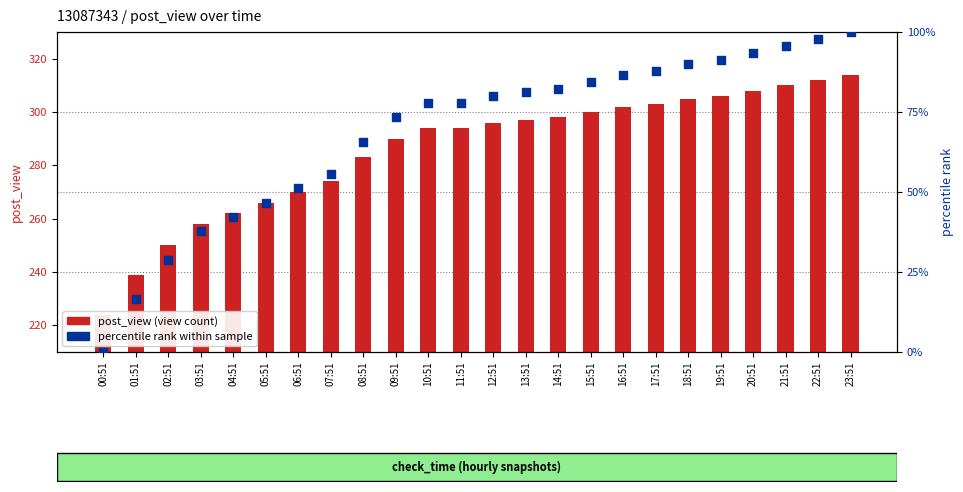

What is the total value across all series at 12:51?

376.0